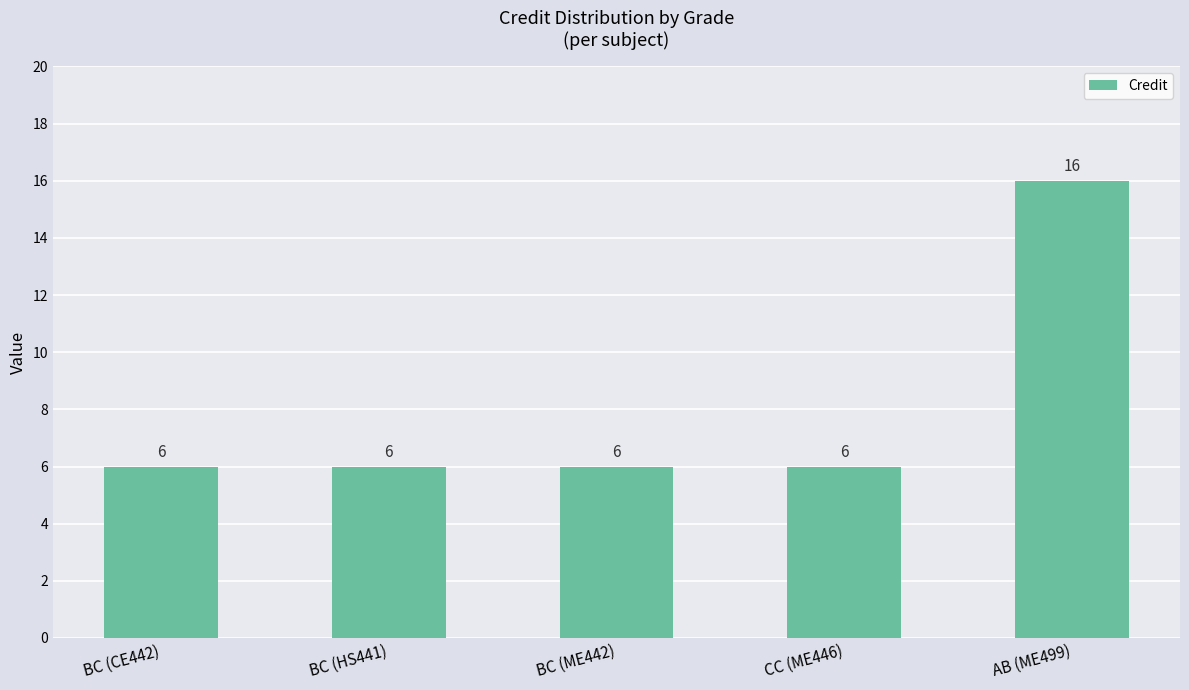

What is the average value?

8